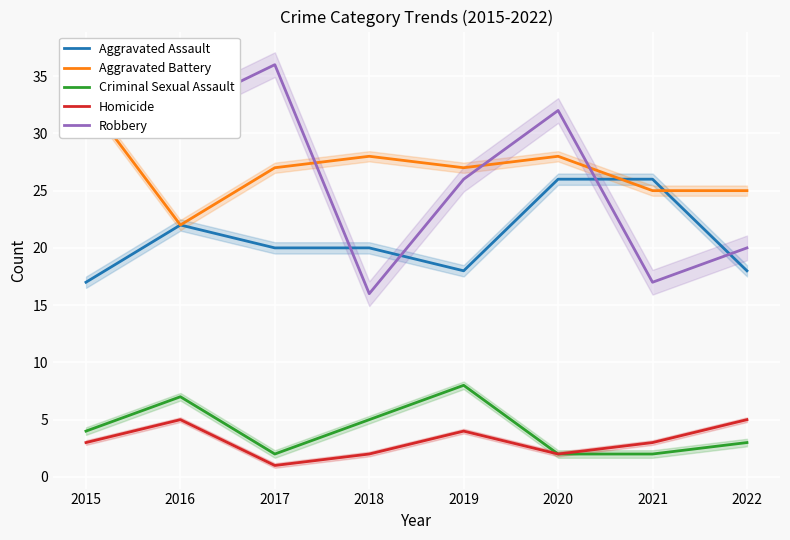

What is the maximum value shown in the chart?

36